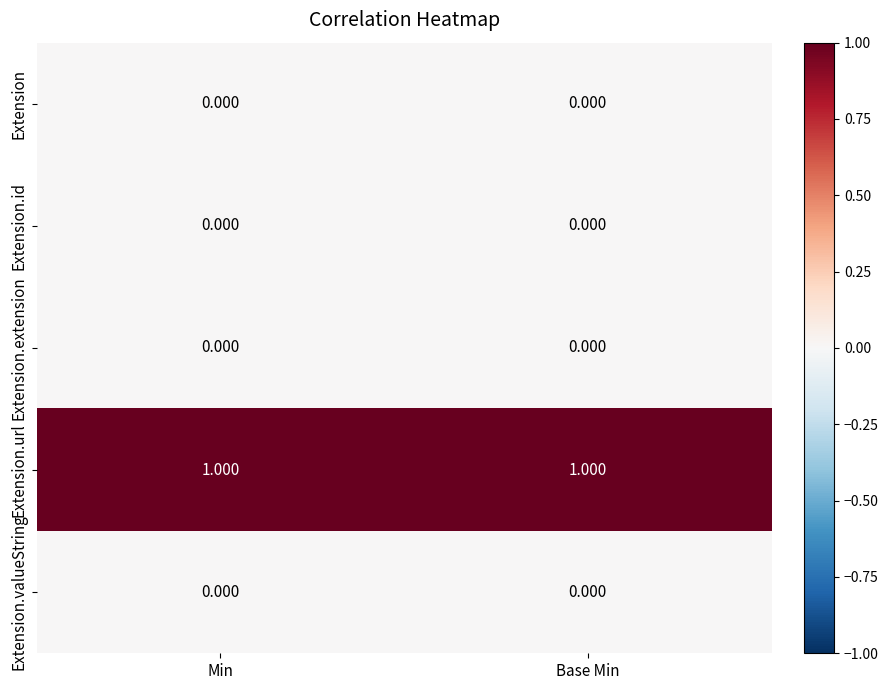

Is the value of Extension.id at Base Min greater than the value of Extension.url at Base Min?

No